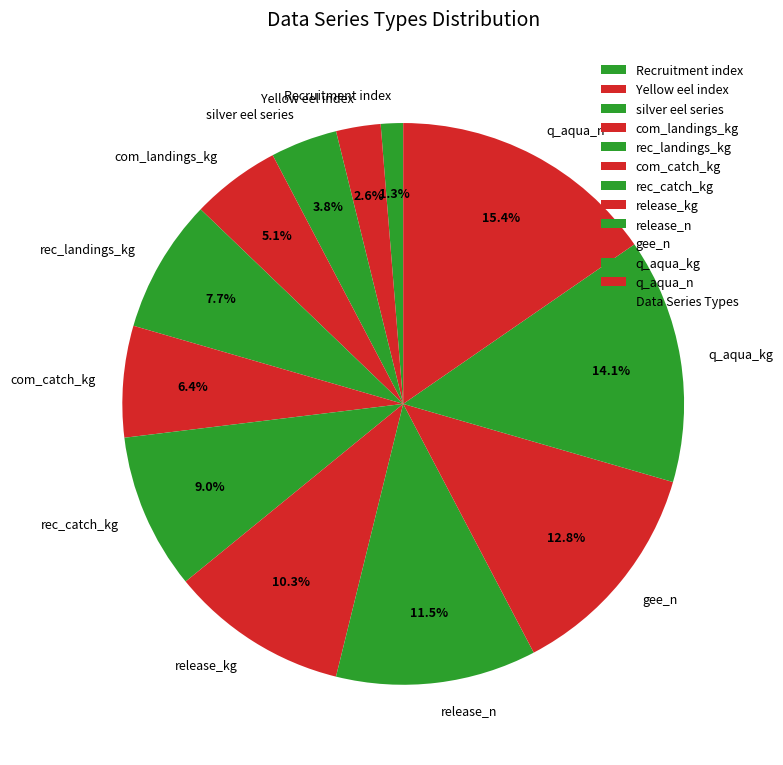

How many segments does this pie chart have?

12